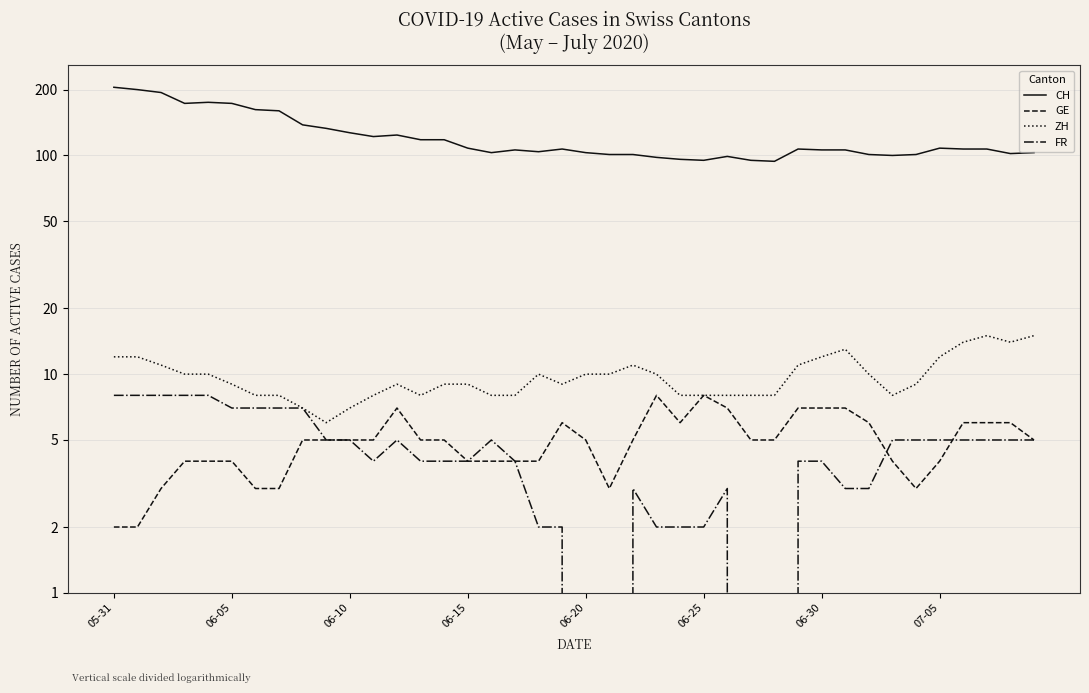

How many series are shown in this chart?

4